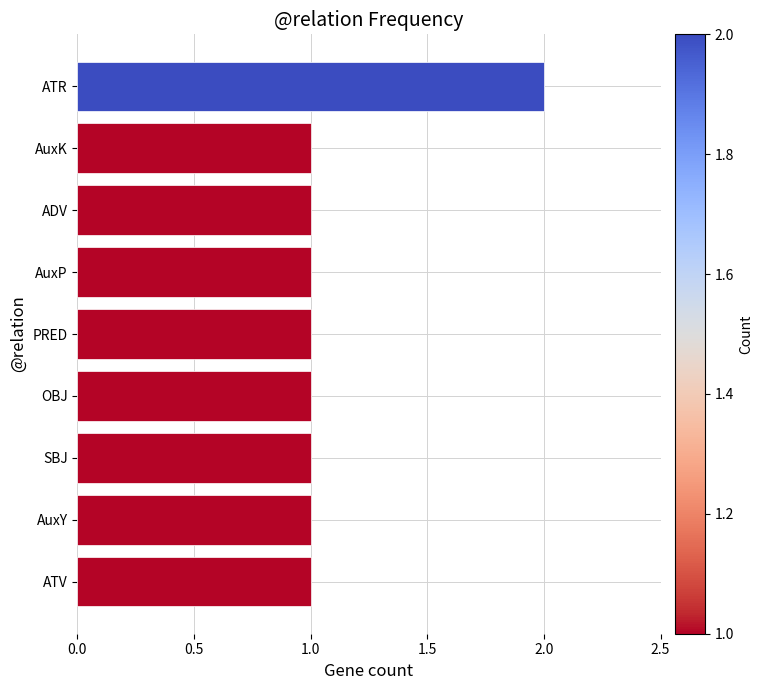

What is the ratio of the value at OBJ to the value at ATR?

0.5